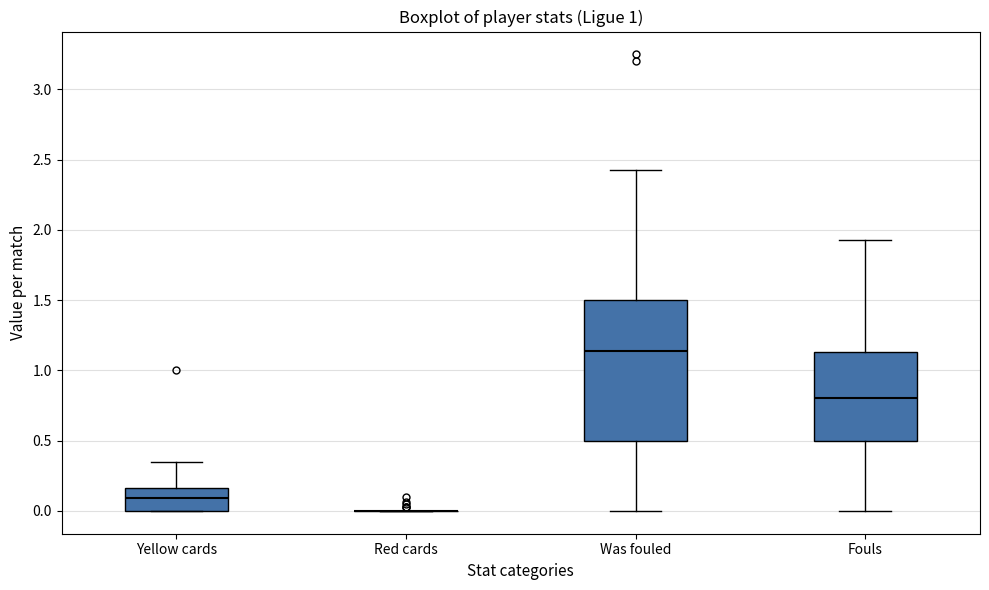

Reading left to right, read every box against the y-axis: the position of its median line, the range the box covers, and the ends of its whiskers. The values are not printed on the chart, so give them approximately, as read against the axis.

Yellow cards: median 0.10, box 0.00 to 0.15, whiskers 0.00 to 0.35
Red cards: box collapsed to a line at 0.00, whiskers 0.00 to 0.00
Was fouled: median 1.15, box 0.50 to 1.50, whiskers 0.00 to 2.45
Fouls: median 0.80, box 0.50 to 1.15, whiskers 0.00 to 1.95